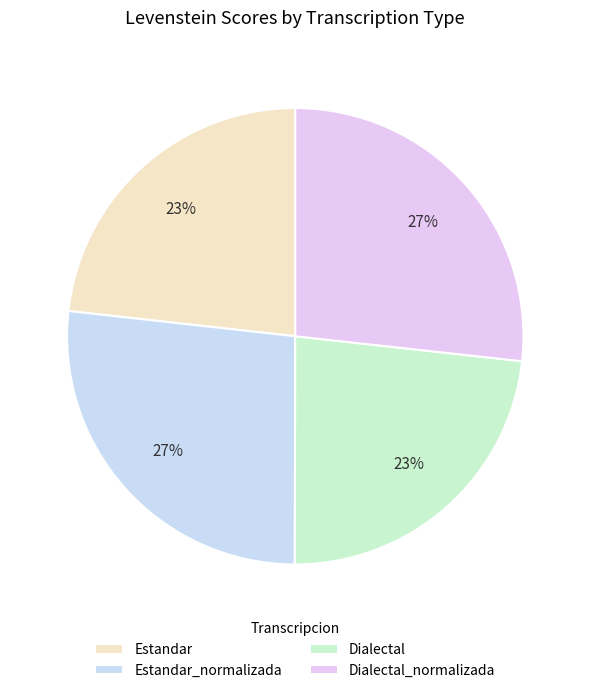

Is Estandar_normalizada the majority of the pie?

No